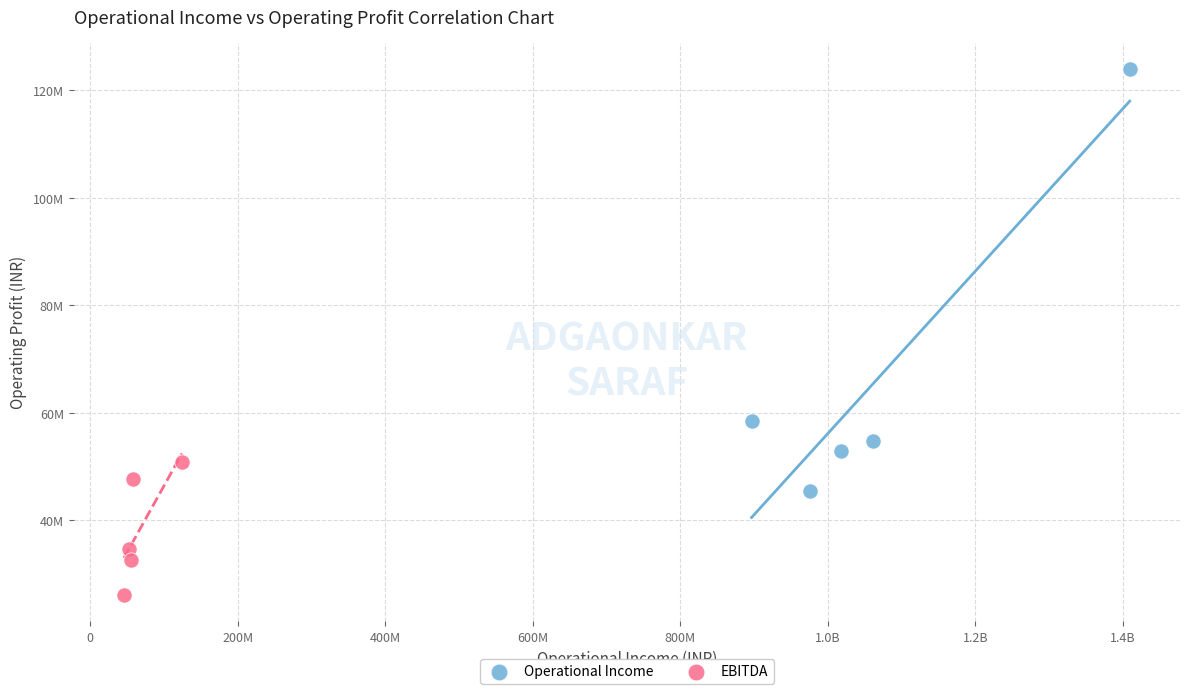

Which series reaches the minimum Y coordinate?

EBITDA